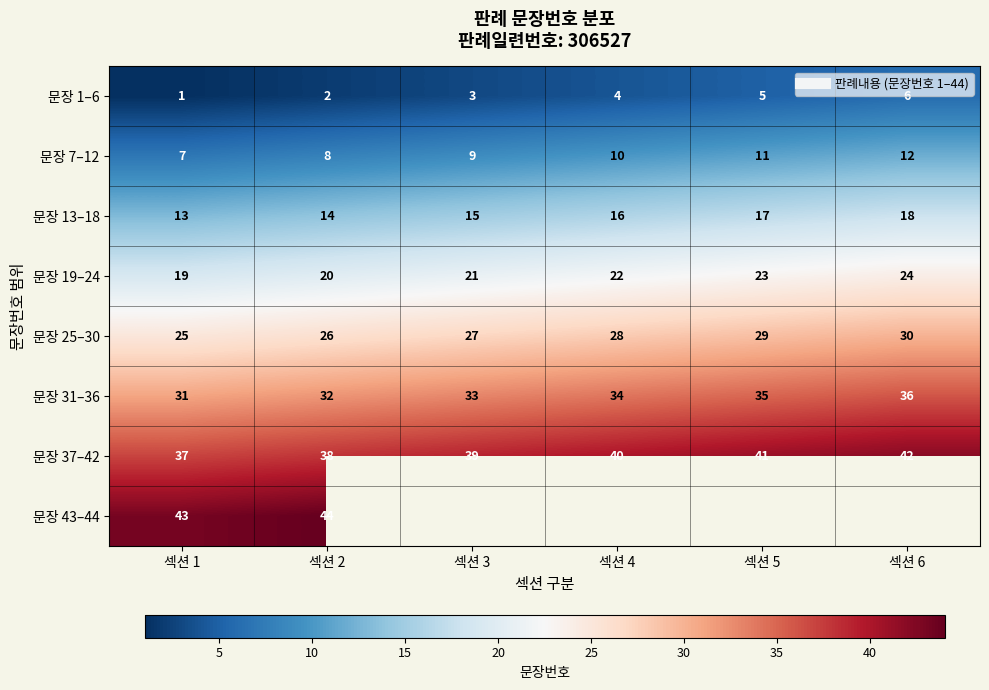

Which category has the lowest value in the 문장 25–30 series?

섹션 1